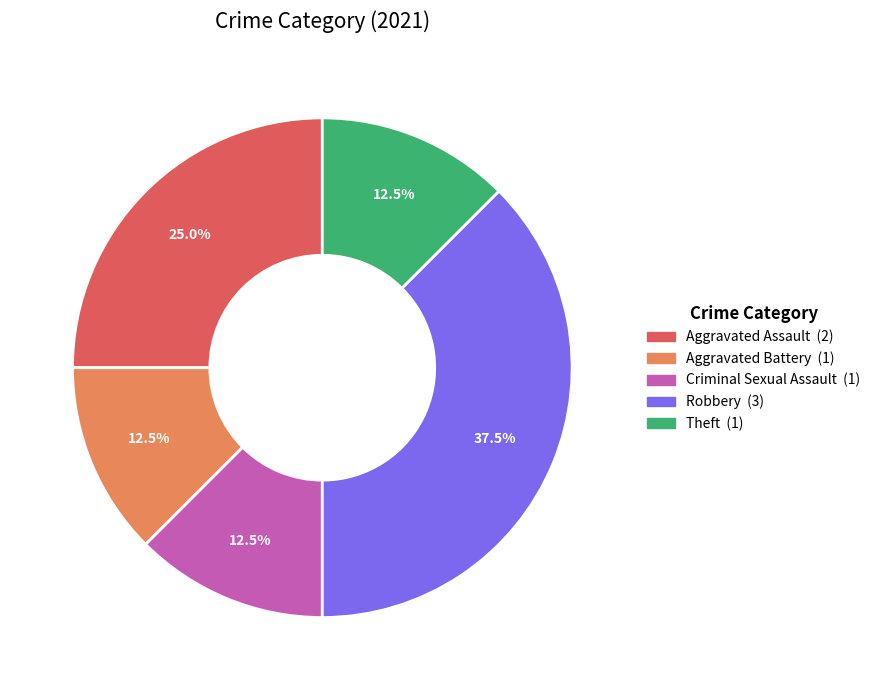

Is there a majority slice in this chart?

No